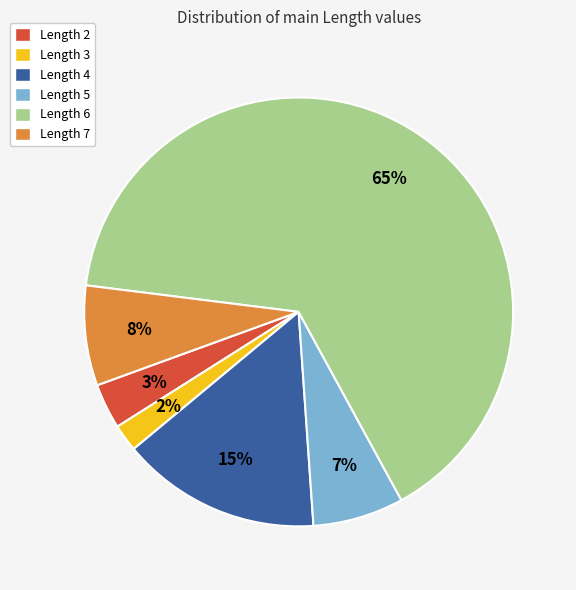

To the nearest percent, what is the average slice percentage?

17%